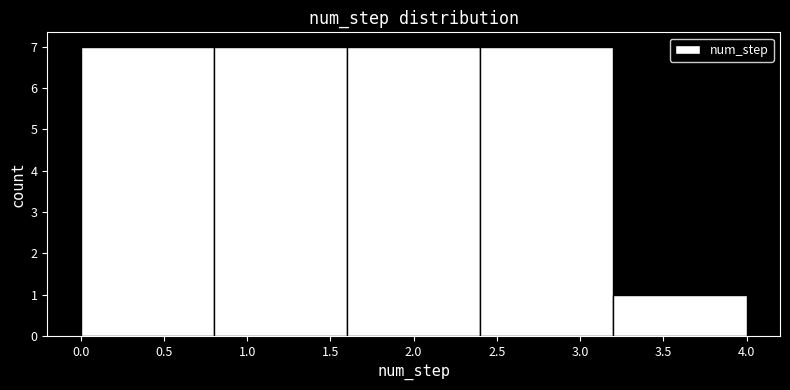

Reading left to right, transcribe this chart: for each bar, give the range it covers on the x-axis and its height. The values are not printed on the chart, so give them approximately, as read against the axis.

0.0 to 0.8: 7
0.8 to 1.6: 7
1.6 to 2.4: 7
2.4 to 3.2: 7
3.2 to 4.0: 1